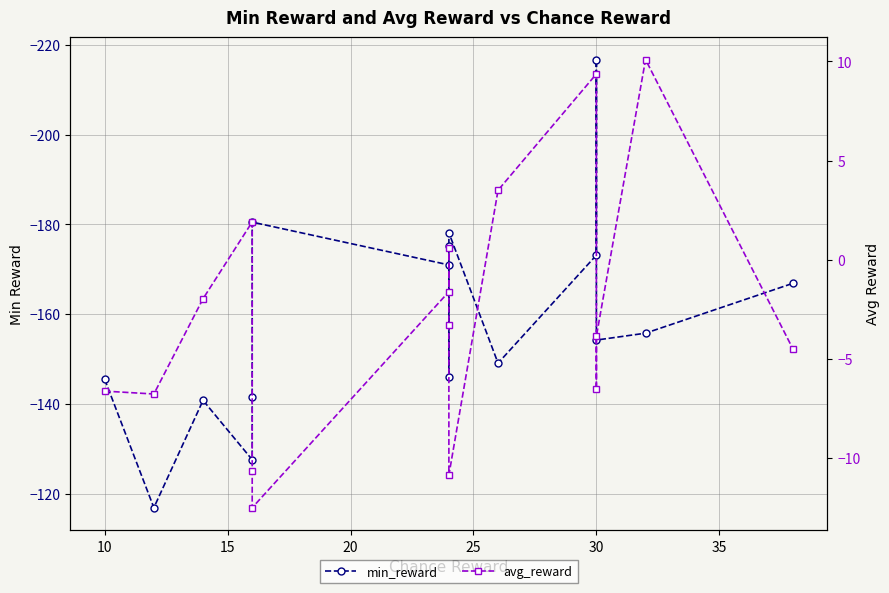

Is it true that min_reward equals -93.9 at 30?

False